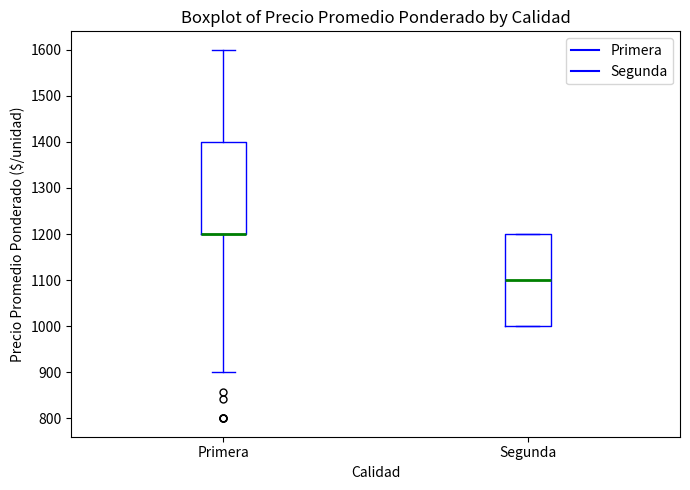

Reading left to right, transcribe this box plot: for each box, give where its median line is, the range the box spans, and where its two whiskers end, as read against the y-axis. The values are not printed on the chart, so give them approximately, as read against the axis.

Primera: median 1200 (drawn on the box's lower edge), box 1200 to 1400, whiskers 900 to 1600
Segunda: median 1100, box 1000 to 1200, whiskers 1000 to 1200